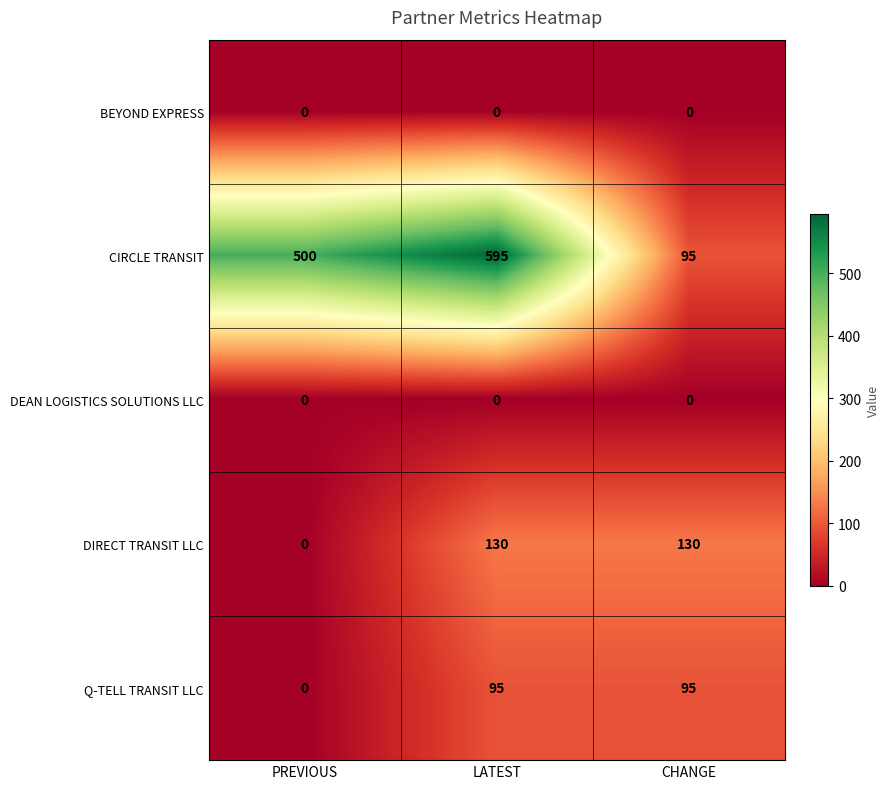

What is the approximate value of DIRECT TRANSIT LLC at CHANGE, to the nearest 5?

130